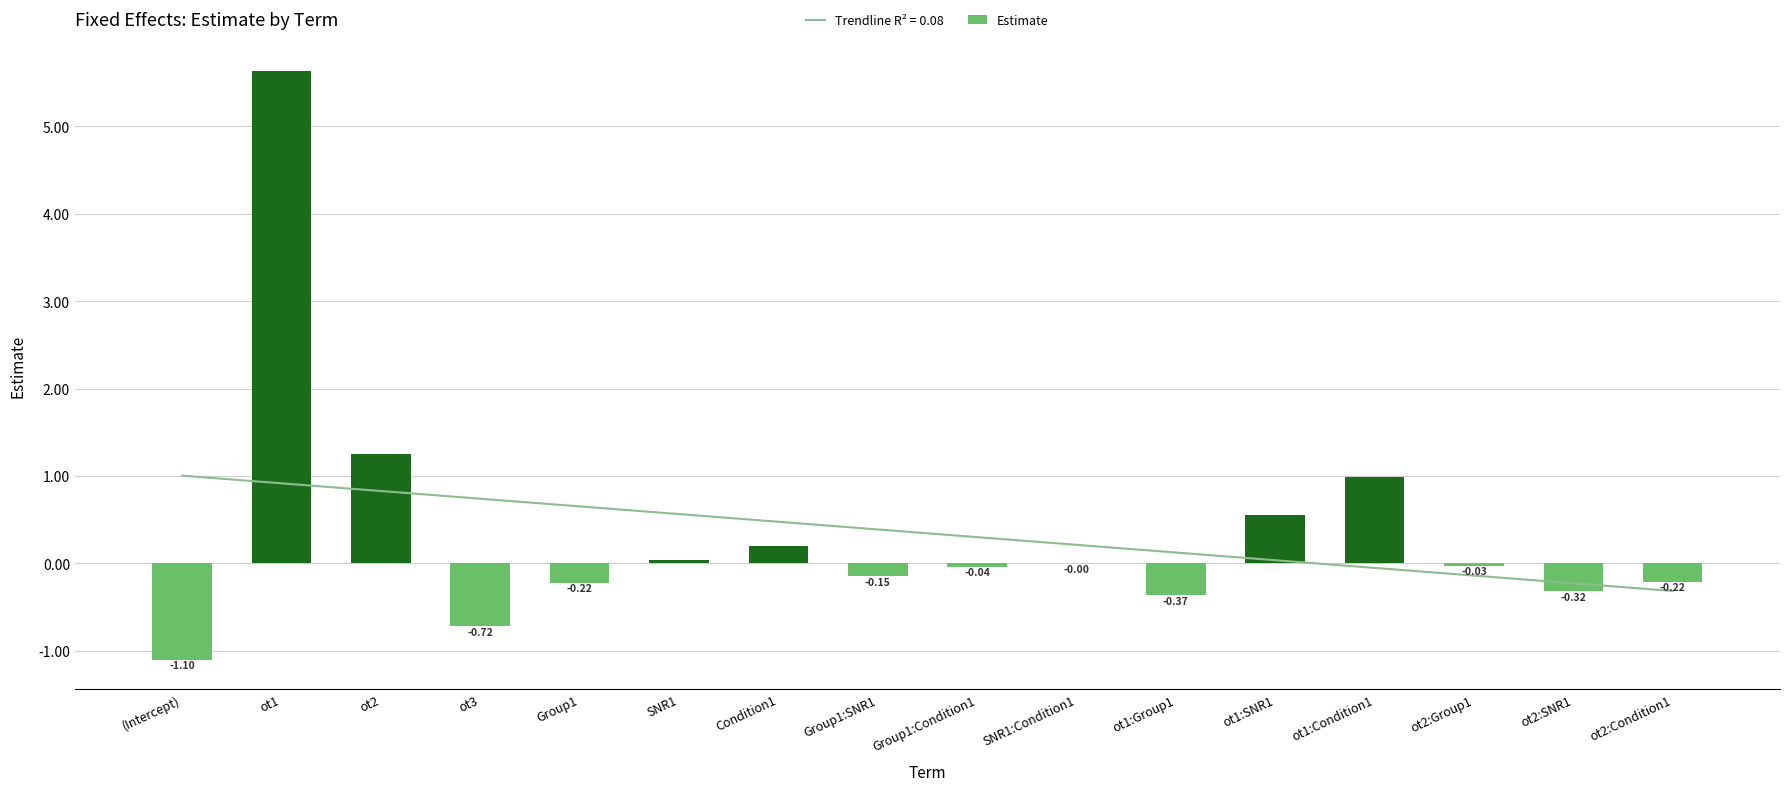

Between ot1:Group1 and Group1:SNR1, which is larger?

Group1:SNR1